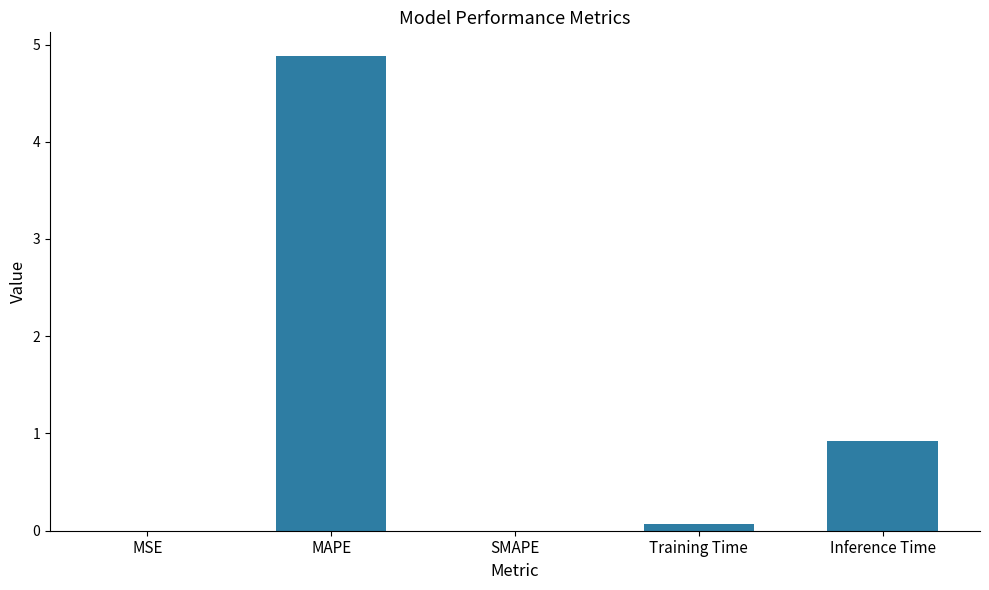

Between MAPE and SMAPE, which is larger?

MAPE